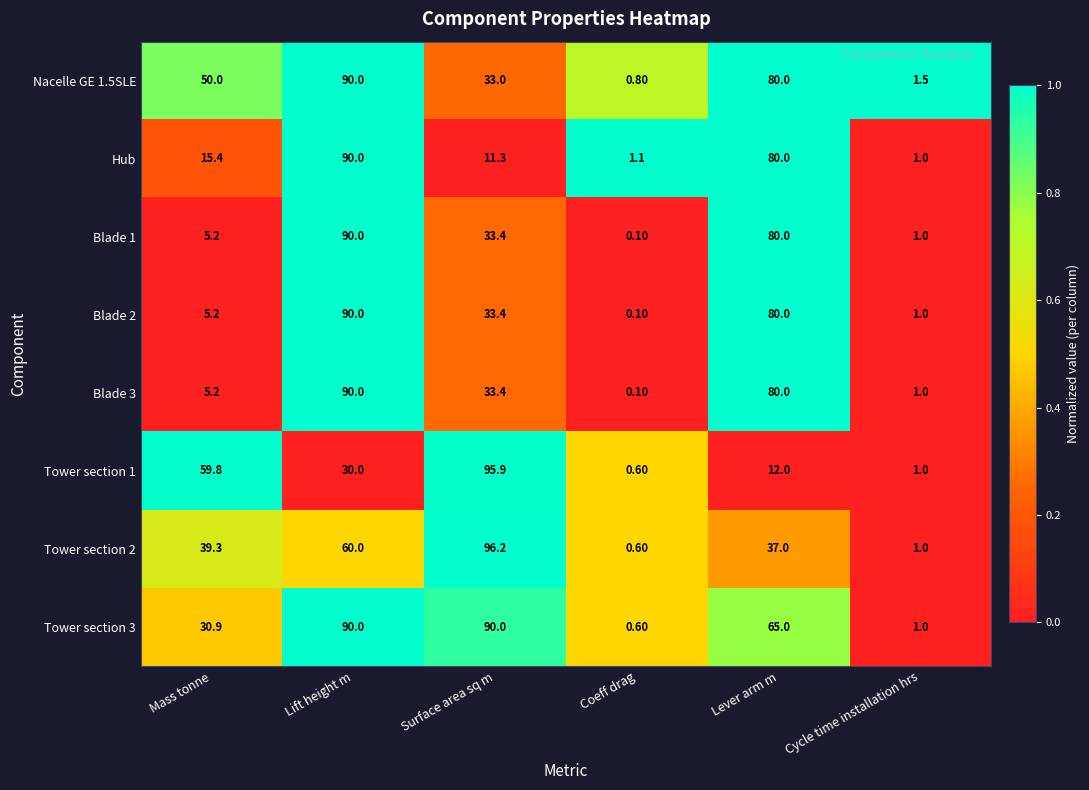

What is the sum of the Hub values at Lever arm m and Coeff drag?

81.1